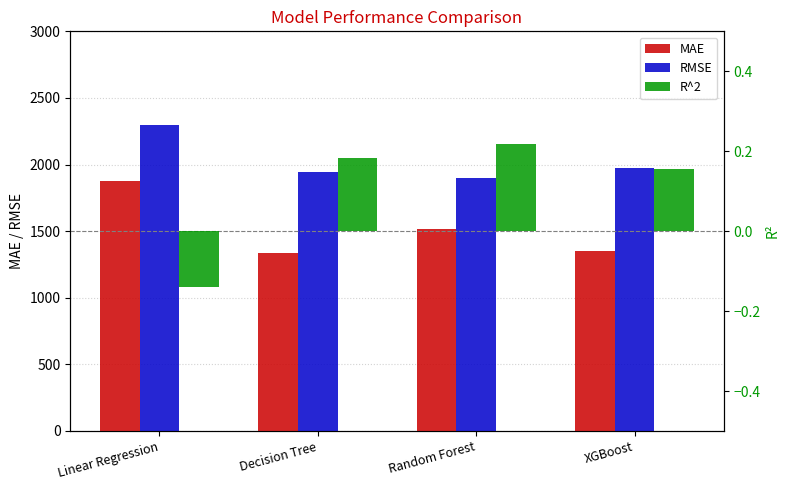

What is the label of the 3rd bar from the left?

Random Forest